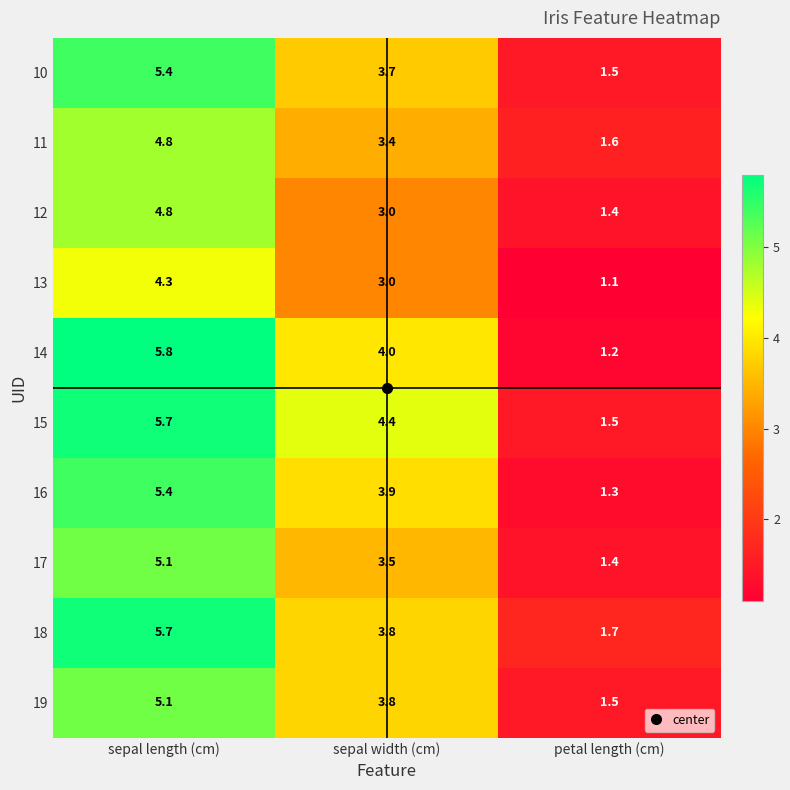

The 18 series shows 8.2 at sepal length (cm). True or false?

False